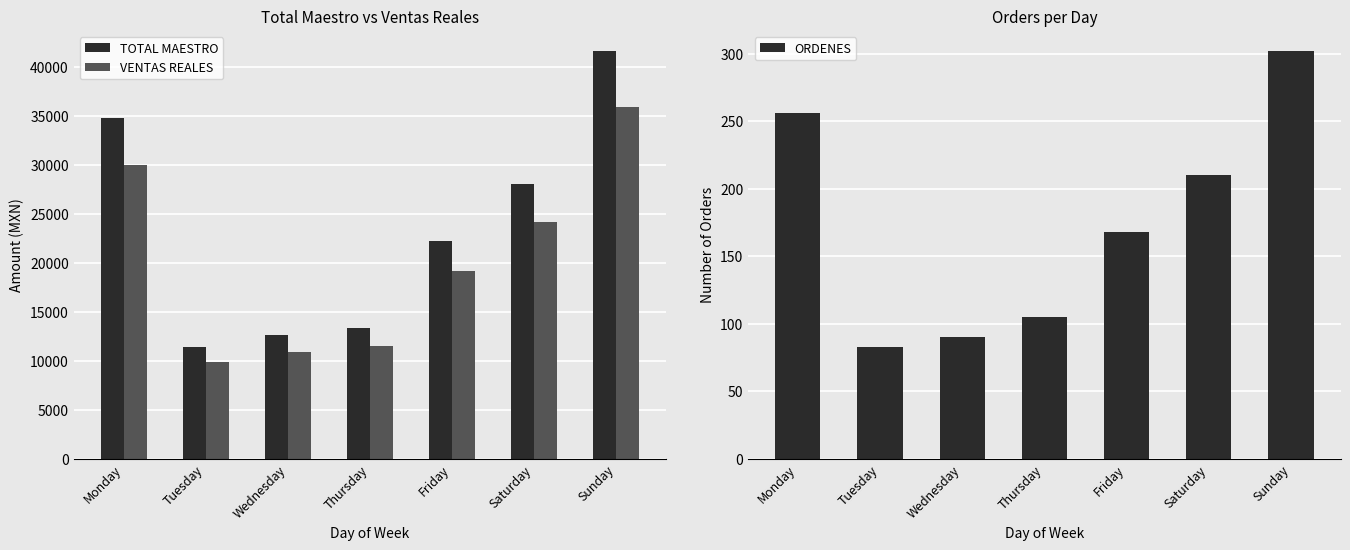

Reading right to left, list all the values displayed in this chart.

TOTAL MAESTRO: Sunday=41579.0	Saturday=28031.0	Friday=22204.0	Thursday=13392.0	Wednesday=12580.0	Tuesday=11444.0	Monday=34808.0
VENTAS REALES: Sunday=35849.4	Saturday=24168.4	Friday=19145.4	Thursday=11548.9	Wednesday=10851.0	Tuesday=9867.4	Monday=30010.3
ORDENES: Sunday=302.0	Saturday=210.0	Friday=168.0	Thursday=105.0	Wednesday=90.0	Tuesday=83.0	Monday=256.0